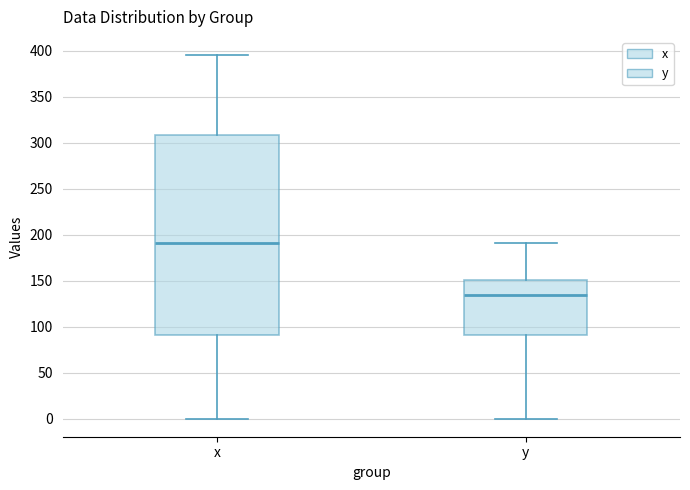

Where does the median line of the box for x sit on the y-axis? The values are not printed on the chart, so give them approximately, as read against the axis.

190